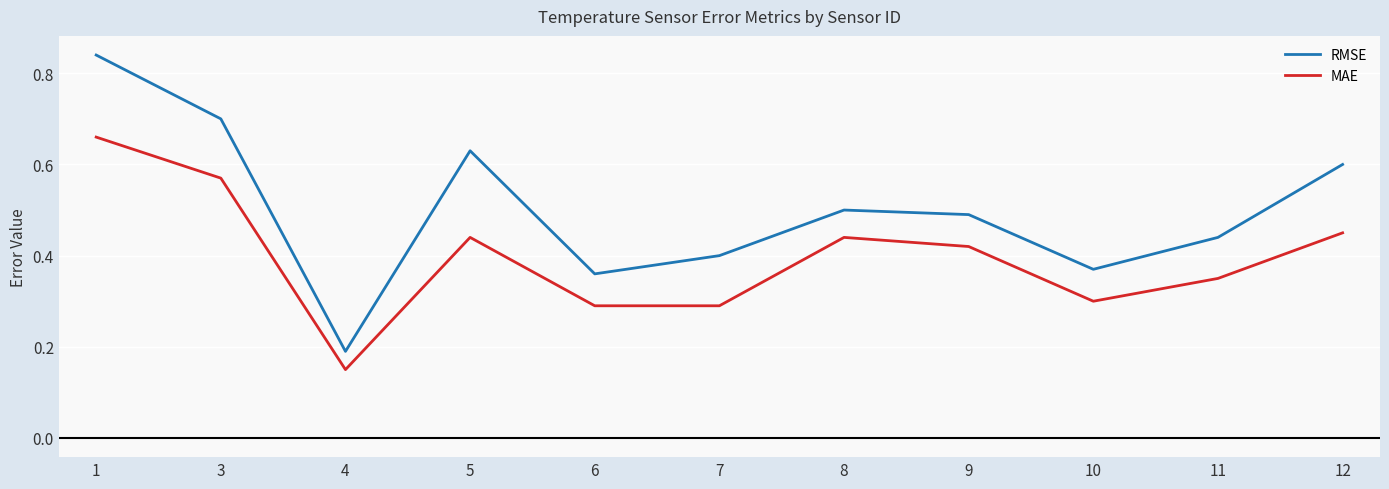

List the series in order of their peak value, lowest first.

MAE, RMSE